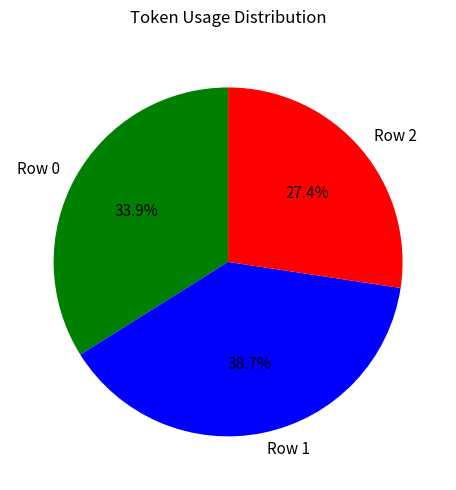

To the nearest percent, what is the average slice percentage?

33%